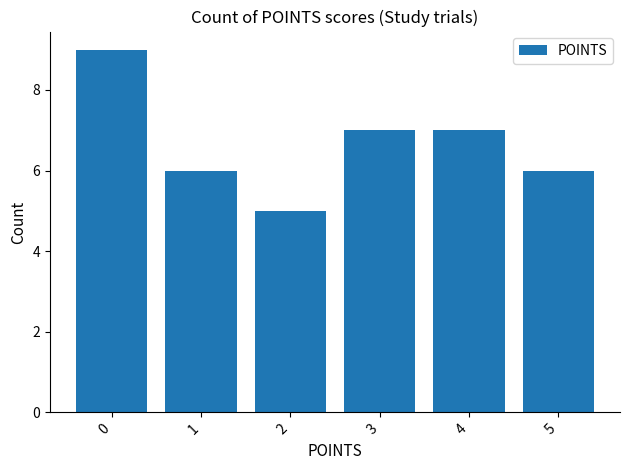

What is the approximate value at 1?

6